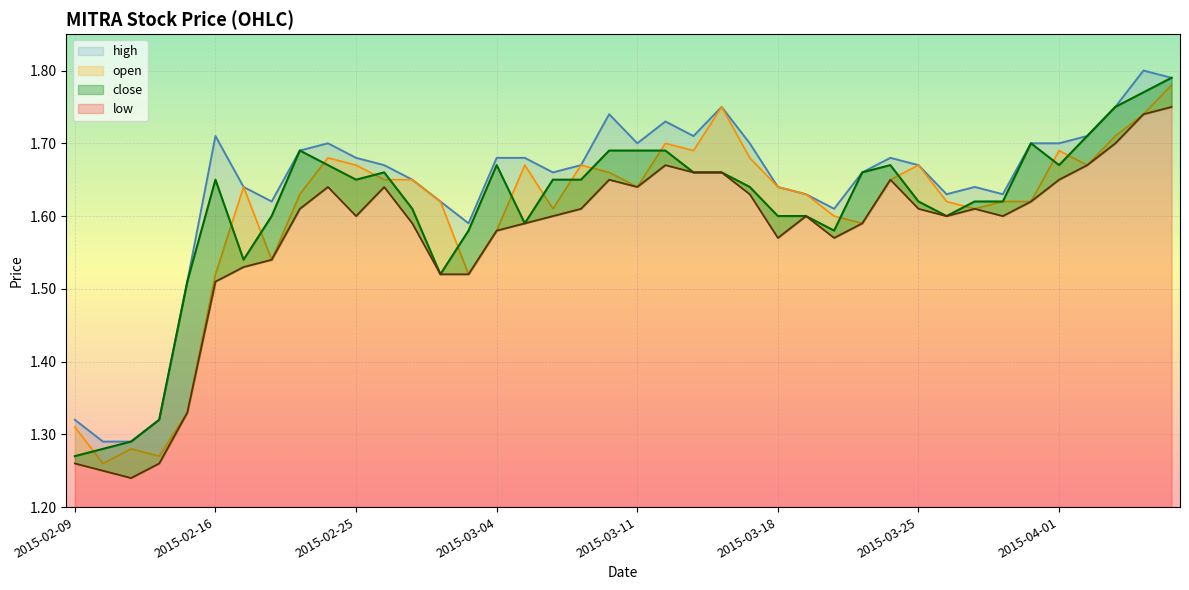

At which category does high reach its first local peak?

2015-02-16